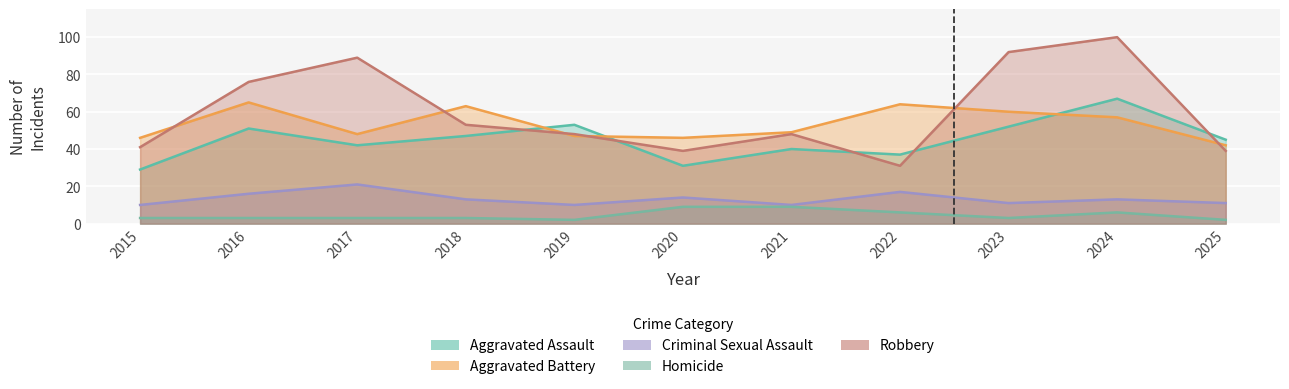

The value of Homicide at 2015 is 5. True or false?

False